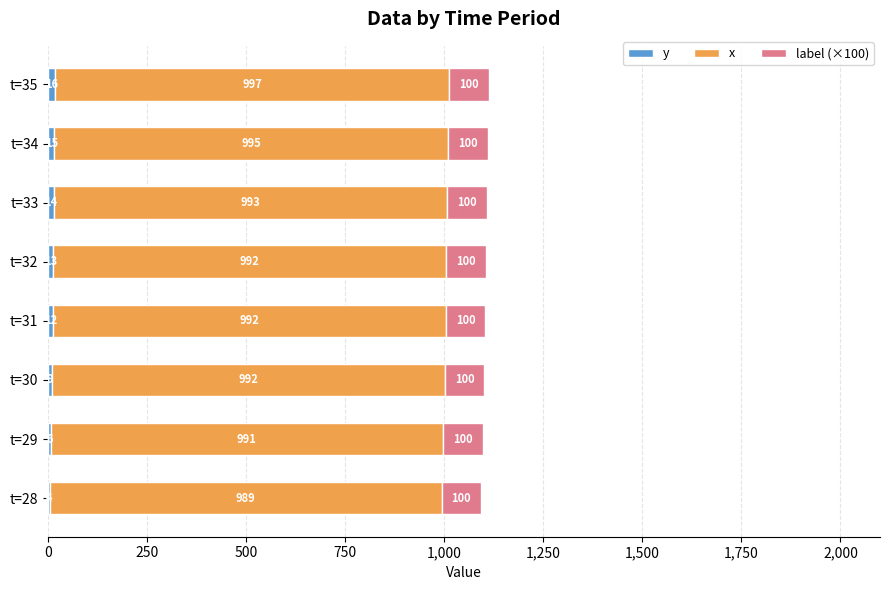

What is the total value across all series at t=33?

1107